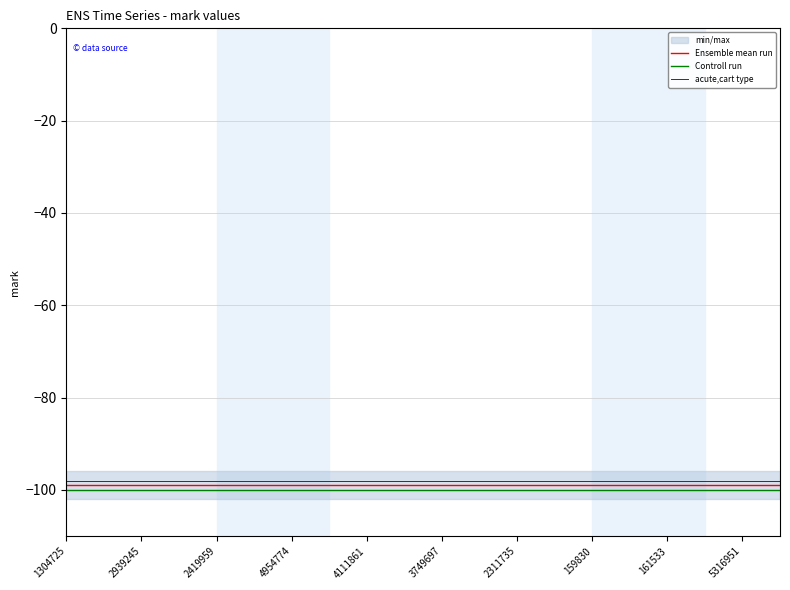

Between 17 and 19, which series saw the biggest shift?

Ensemble mean run